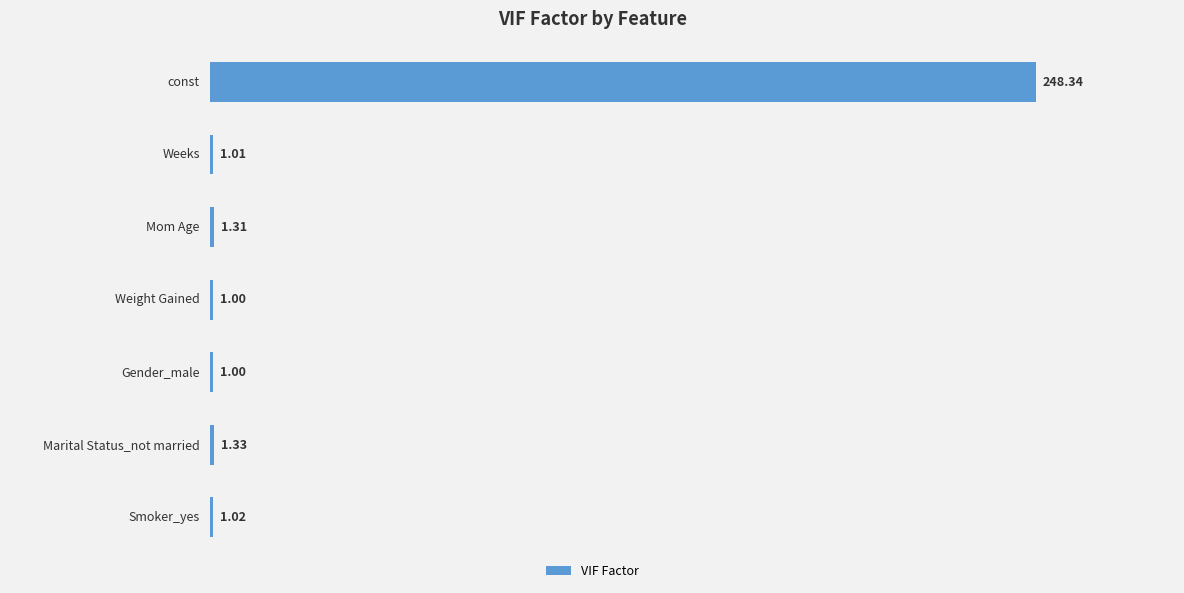

What is the sum of all values?

255.0